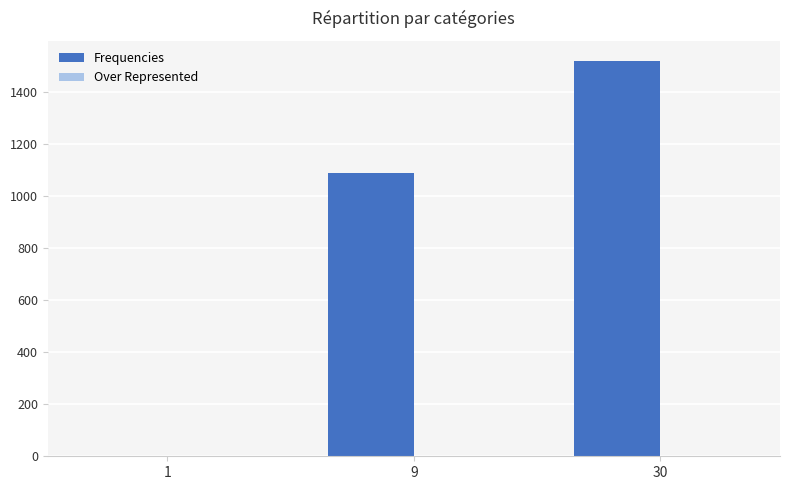

What is the maximum value shown in the chart?

1520.0